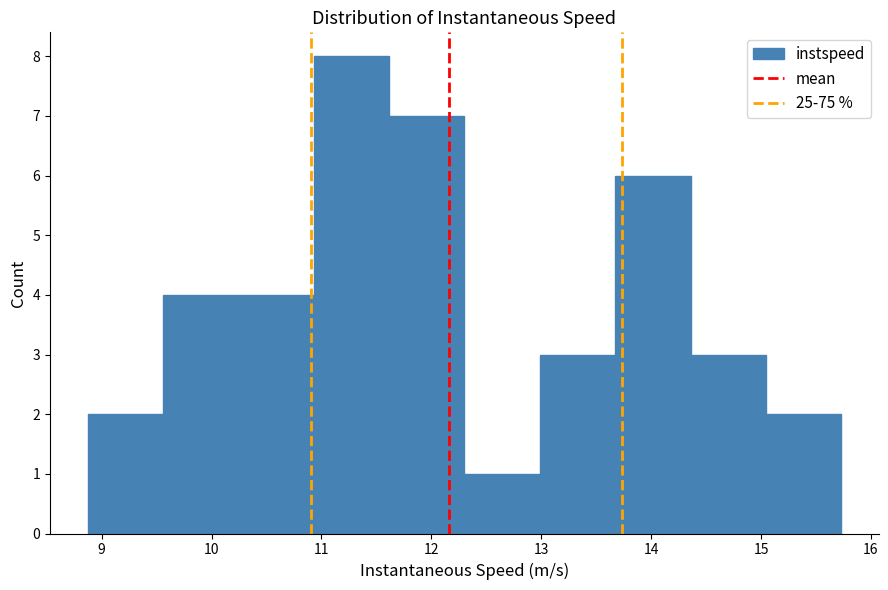

Reading left to right, list every bar in this chart as the range it spans on the x-axis followed by its height. Neither the bar edges nor the heights are printed on the chart, so give them approximately, as read against the axes.

8.9 to 9.6: 2
9.6 to 10.2: 4
10.2 to 10.9: 4
10.9 to 11.6: 8
11.6 to 12.3: 7
12.3 to 13.0: 1
13.0 to 13.7: 3
13.7 to 14.4: 6
14.4 to 15.0: 3
15.0 to 15.7: 2